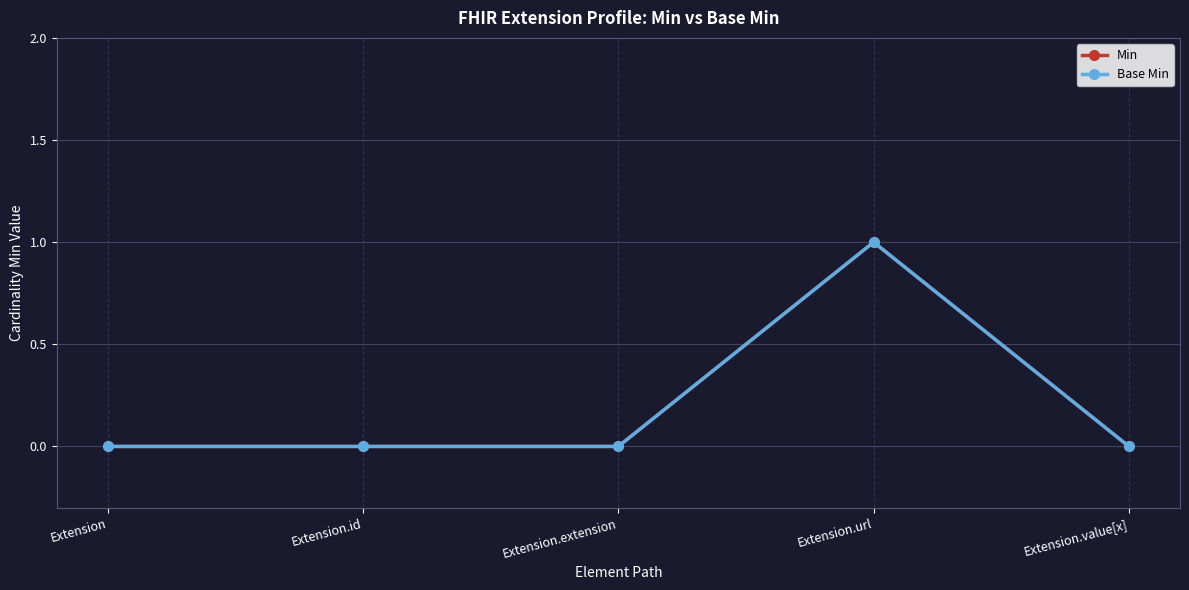

Is this an area chart (filled region under the line)?

No